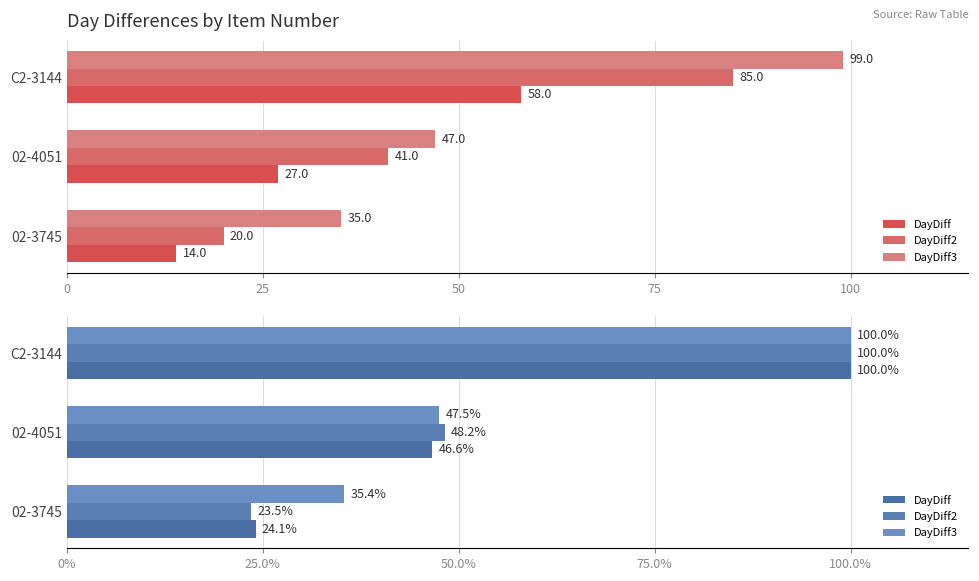

Which series changed the most between 02-4051 and C2-3144?

DayDiff